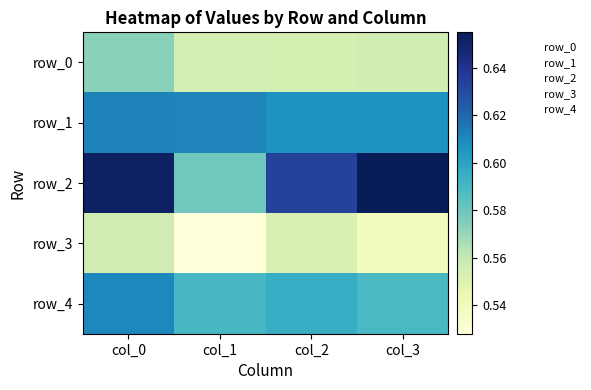

What is the total value across all series at col_1?

2.9